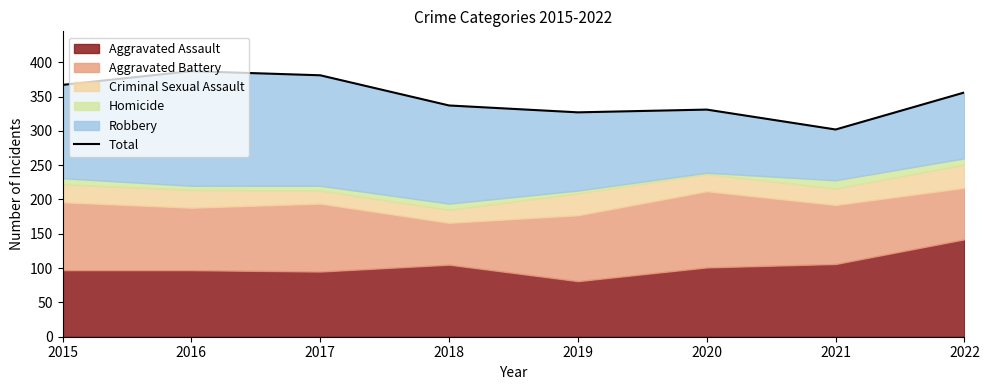

True or false: the data shows 536 at 2022.

False